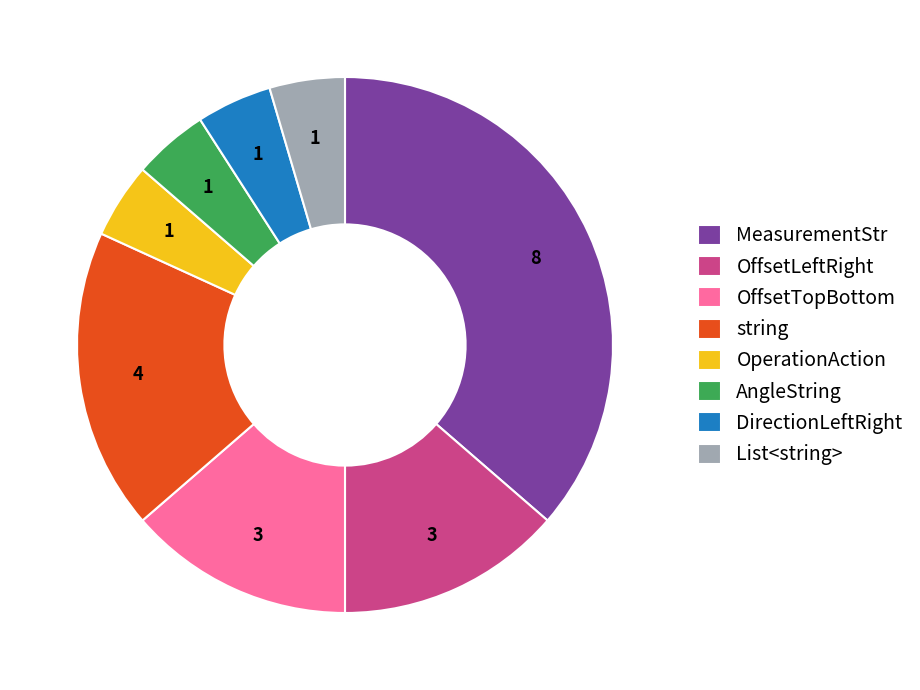

Is it true that List<string> is 5% of the pie?

True